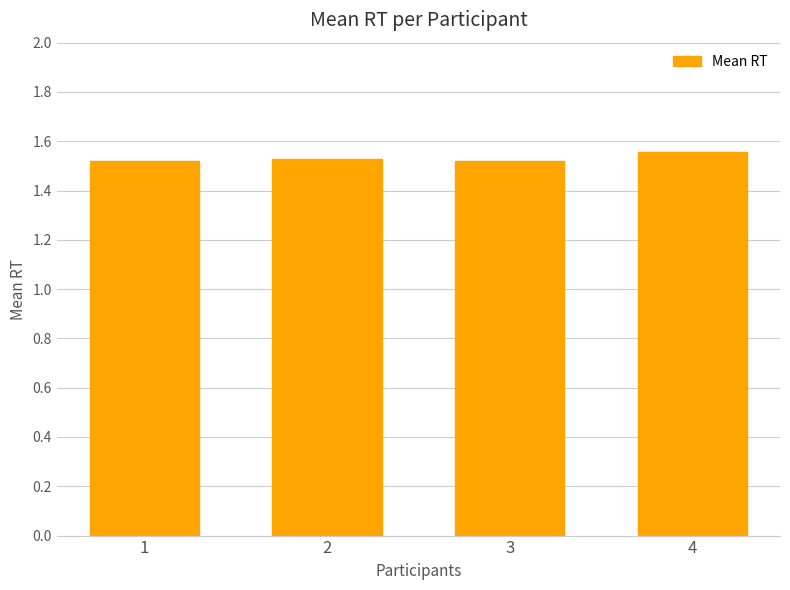

What is the sum of all values?

6.1